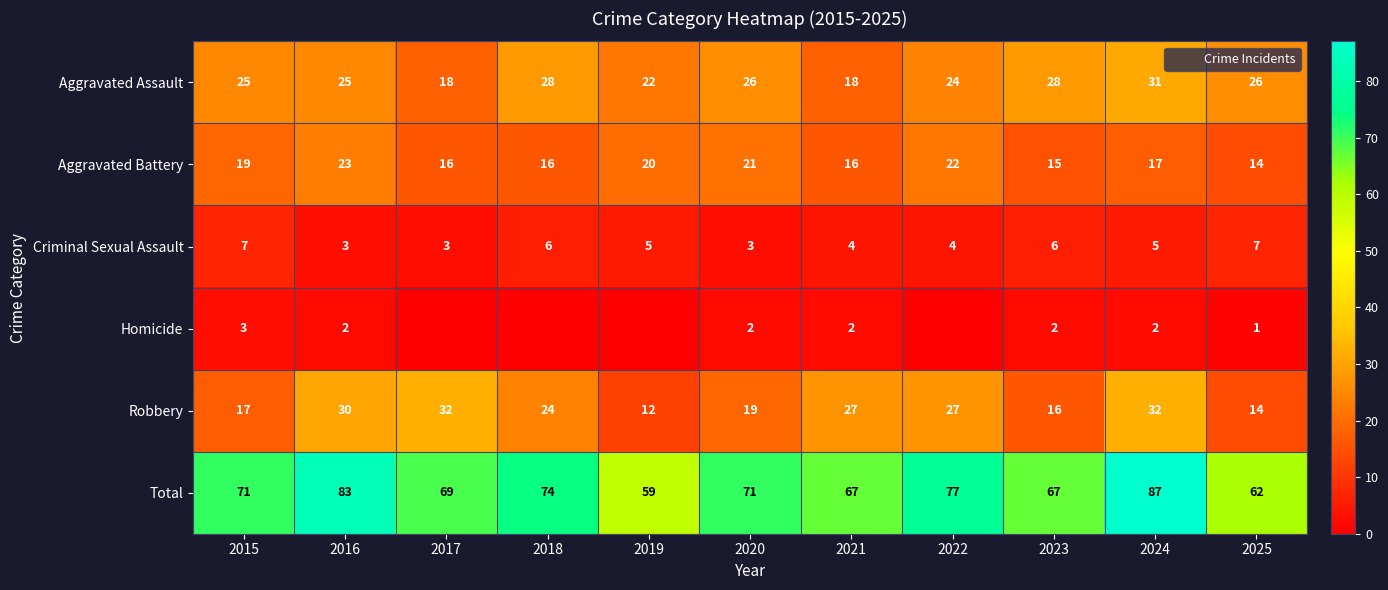

What is the difference between the maximum and minimum values in the Criminal Sexual Assault series?

4